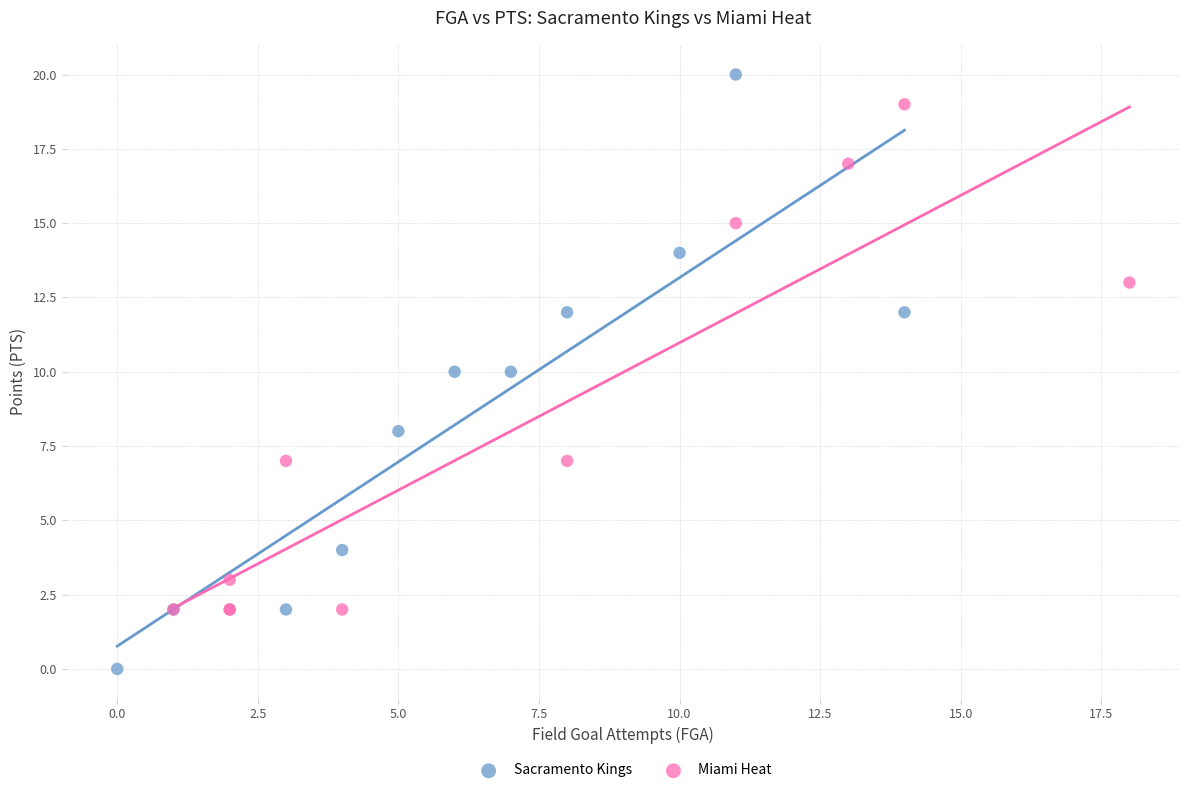

Which series reaches the minimum Y coordinate?

Sacramento Kings